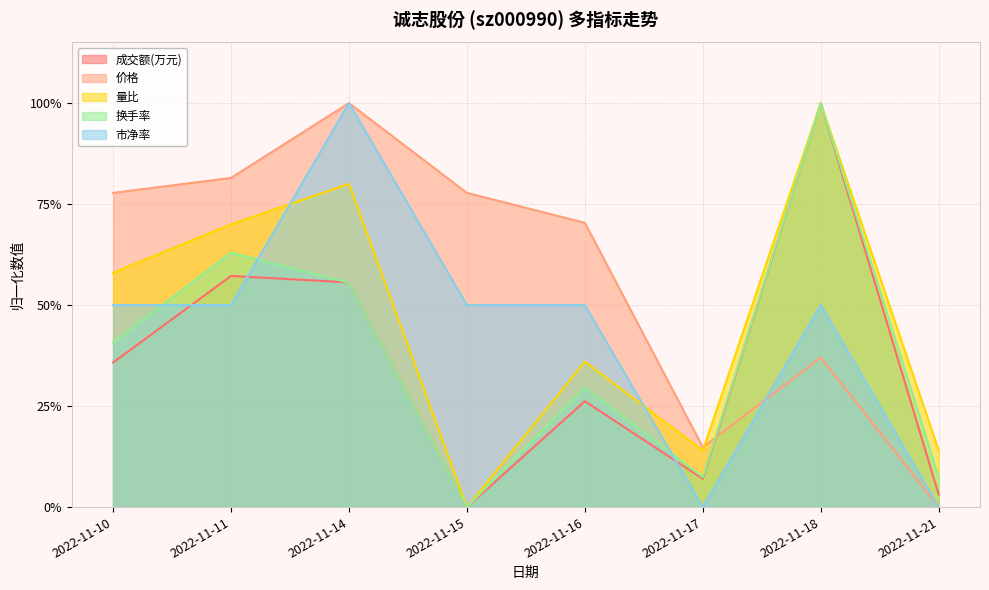

Does the chart have visible grid lines?

Yes